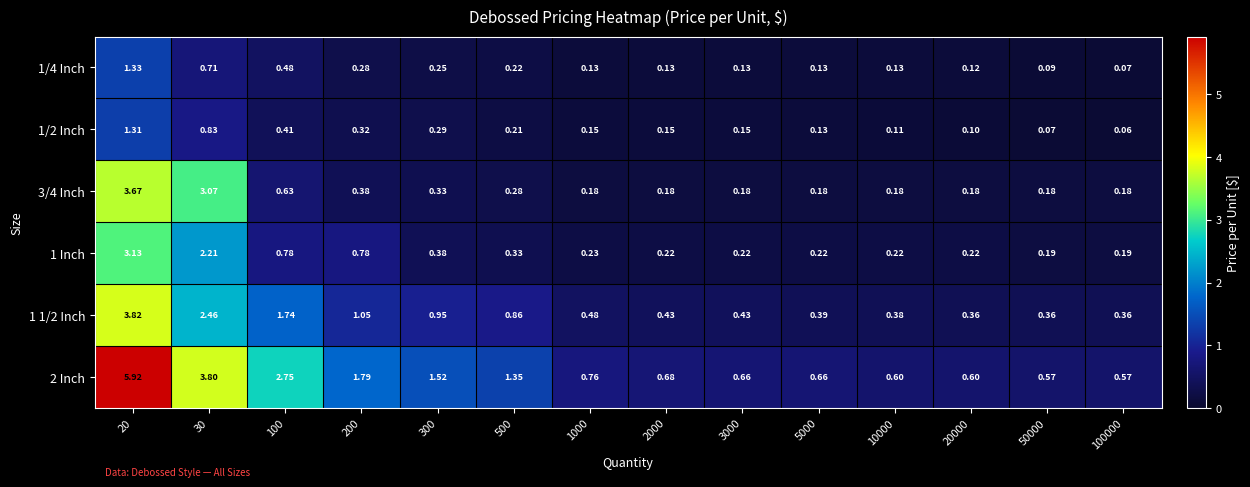

Is the value of 1 1/2 Inch at 100 greater than the value of 1 Inch at 20000?

Yes